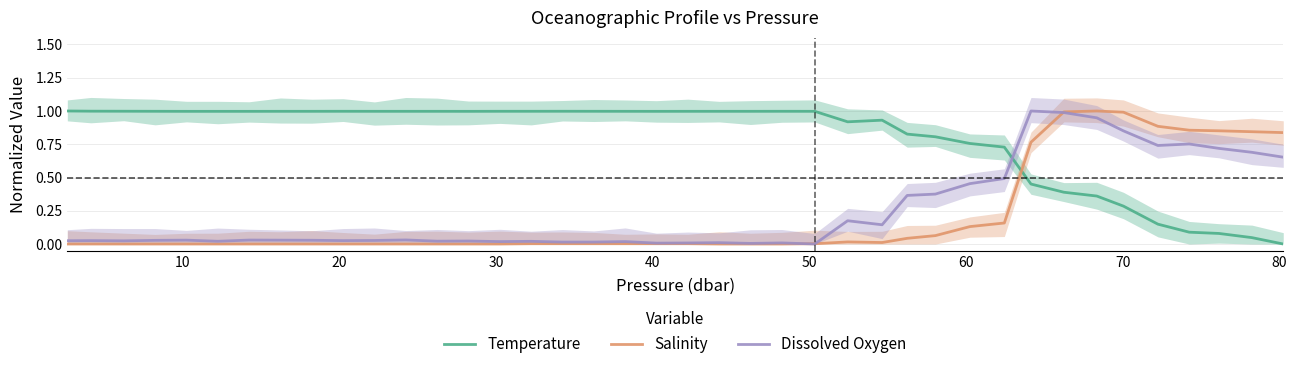

Reading right to left, extract all data points from this chart.

Temperature: 0.0	0.0	0.1	0.1	0.1	0.3	0.4	0.4	0.5	0.7	0.8	0.8	0.8	0.9	0.9	1.0	1.0	1.0	1.0	1.0	1.0	1.0	1.0	1.0	1.0	1.0	1.0	1.0	1.0	1.0	1.0	1.0	1.0	1.0	1.0	1.0	1.0	1.0	1.0	1.0
Salinity: 0.8	0.8	0.9	0.9	0.9	1.0	1.0	1.0	0.8	0.2	0.1	0.1	0.0	0.0	0.0	0.0	0.0	0.0	0.0	0.0	0.0	0.0	0.0	0.0	0.0	0.0	0.0	0.0	0.0	0.0	0.0	0.0	0.0	0.0	0.0	0.0	0.0	0.0	0.0	0.0
Dissolved Oxygen: 0.7	0.7	0.7	0.8	0.7	0.9	0.9	1.0	1.0	0.5	0.5	0.4	0.4	0.1	0.2	0.0	0.0	0.0	0.0	0.0	0.0	0.0	0.0	0.0	0.0	0.0	0.0	0.0	0.0	0.0	0.0	0.0	0.0	0.0	0.0	0.0	0.0	0.0	0.0	0.0